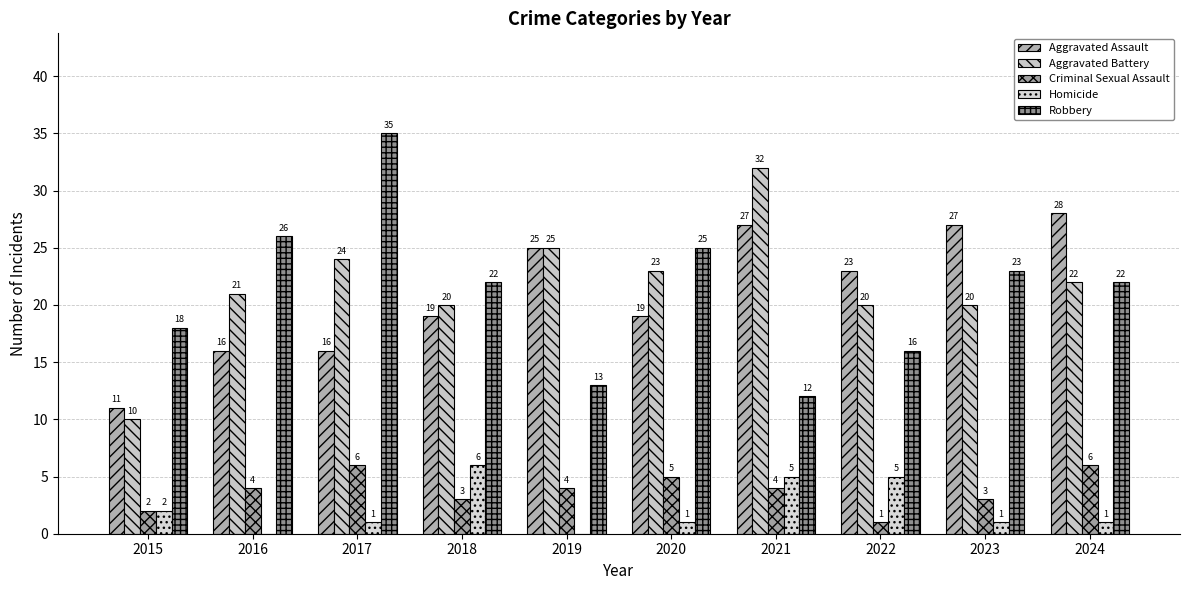

How many groups of bars are there?

10